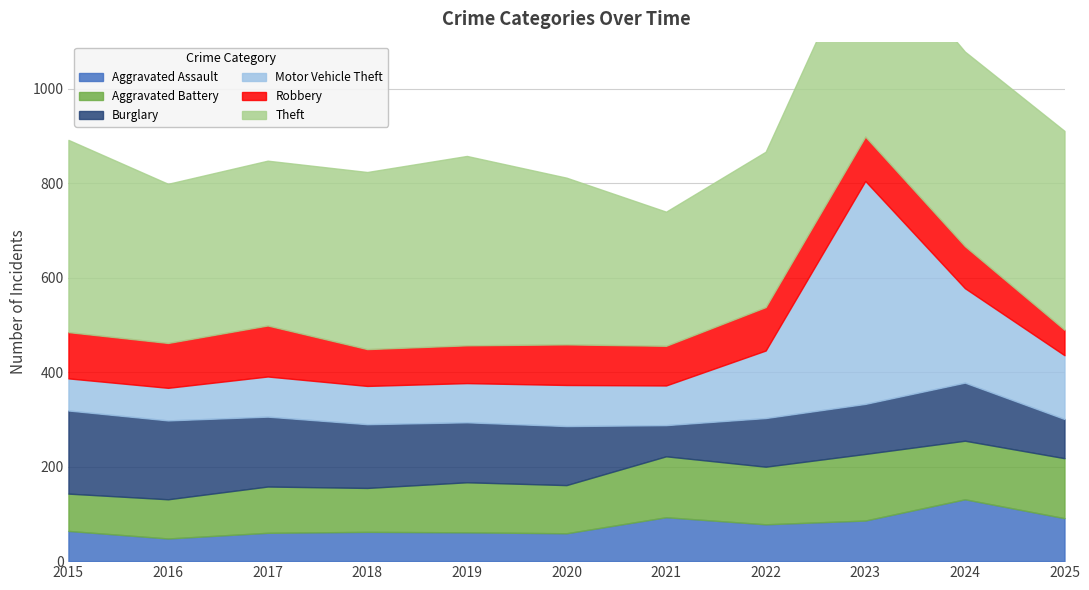

True or false: Robbery and Theft intersect in this chart.

False